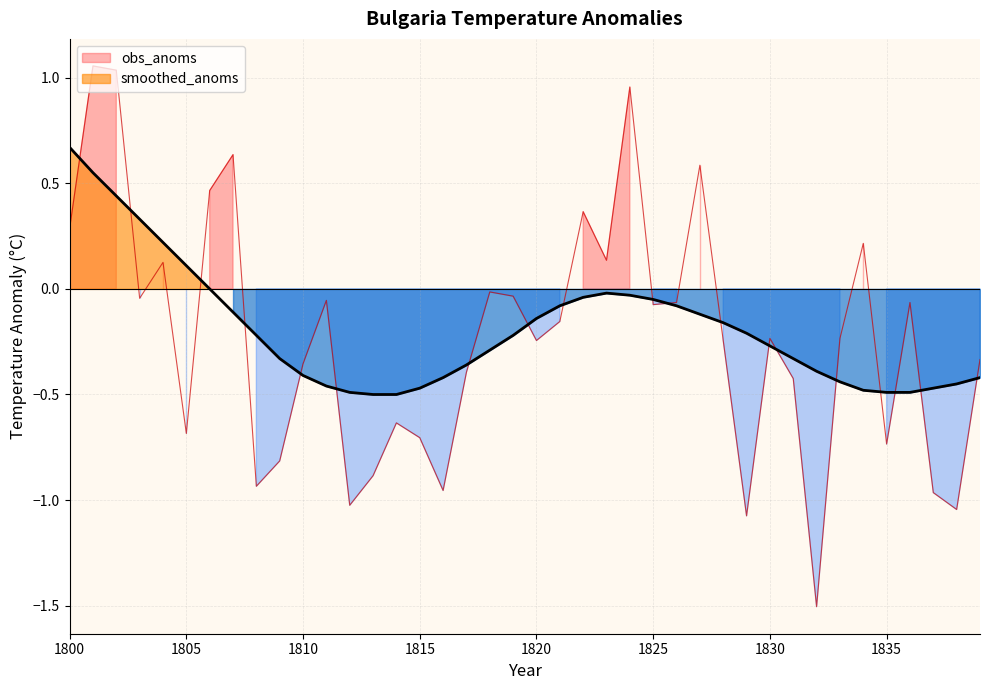

How many positive values does the obs_anoms series have?

11